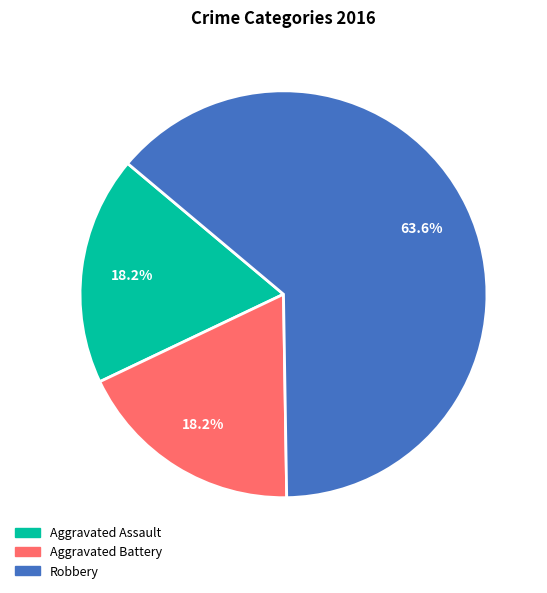

To the nearest percent, what is the average slice percentage?

33%